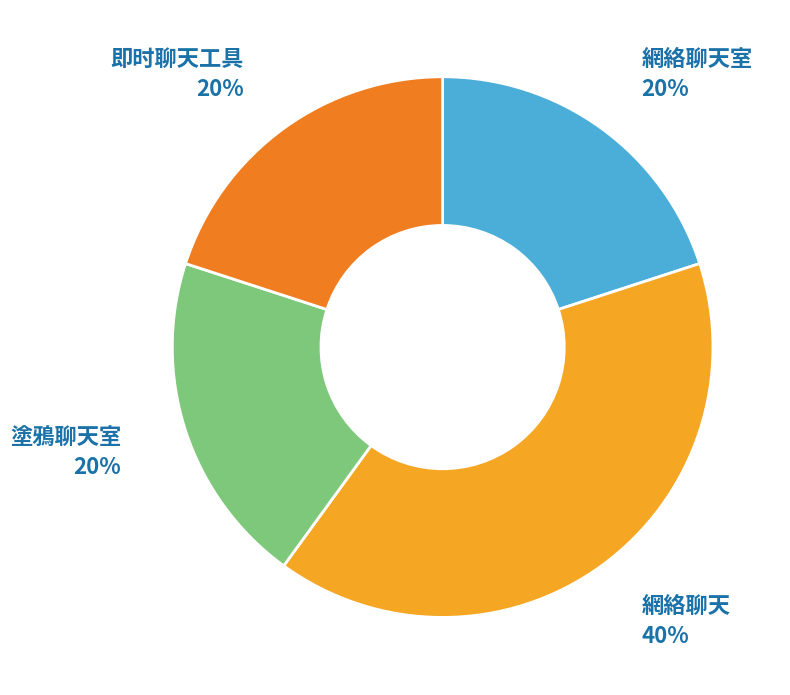

Is there any slice that represents more than half of the pie?

No